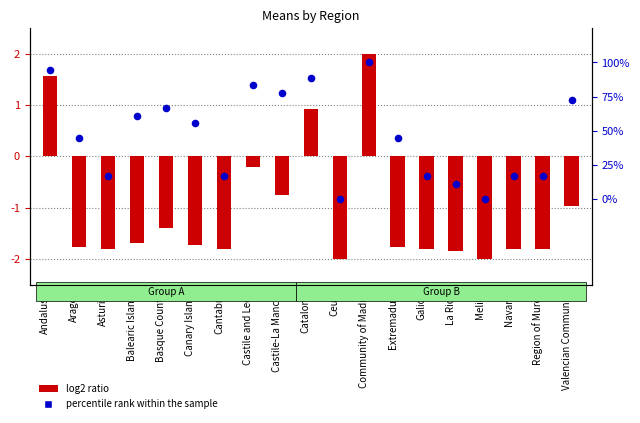

Which series contains the highest Y value?

percentile rank within the sample